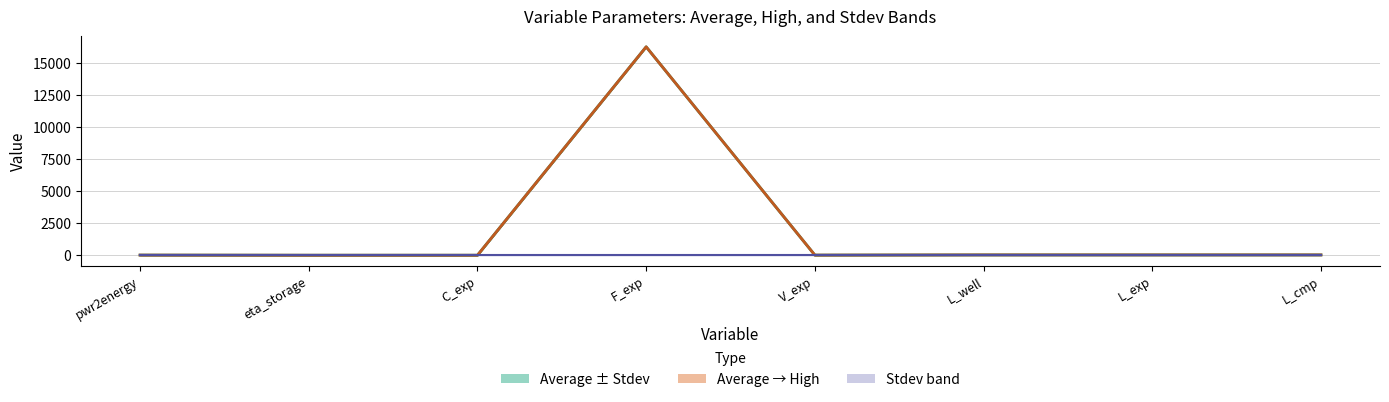

True or false: Average and High intersect in this chart.

False